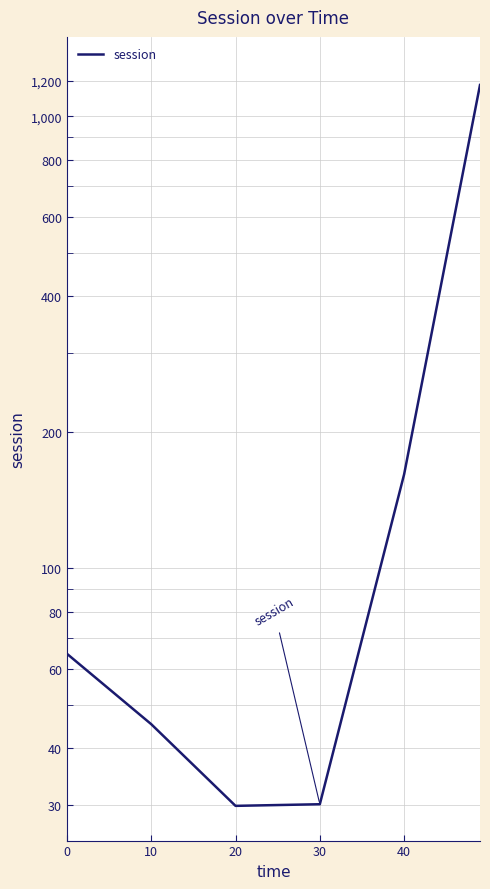

What is the sum of the values at 10 and 20?

75.1